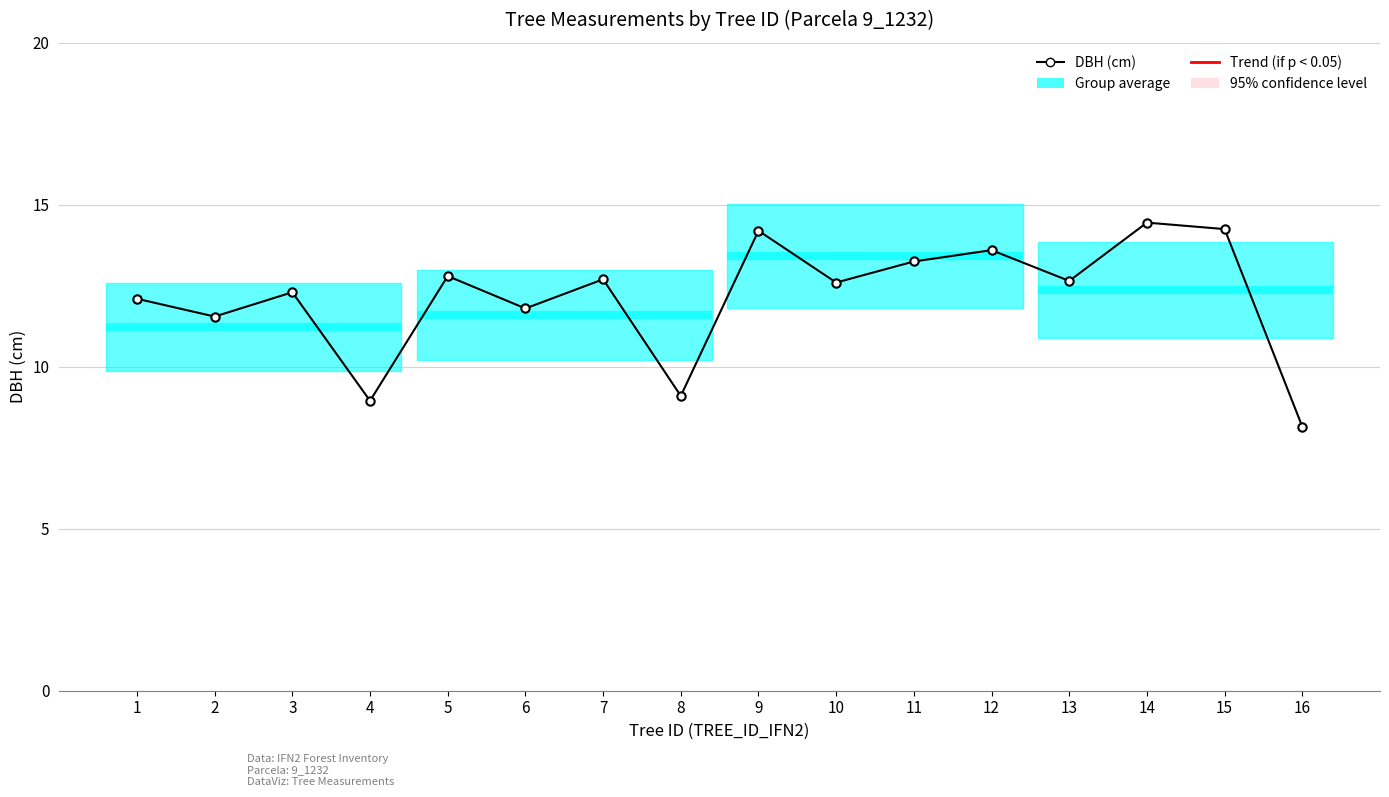

What is the sum of all values?

194.4